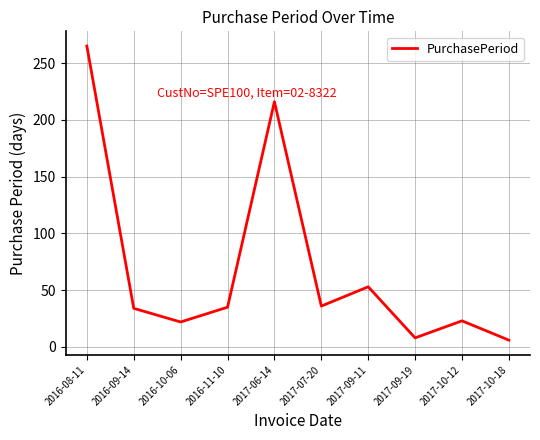

The value at 2017-09-11 is 53. True or false?

True